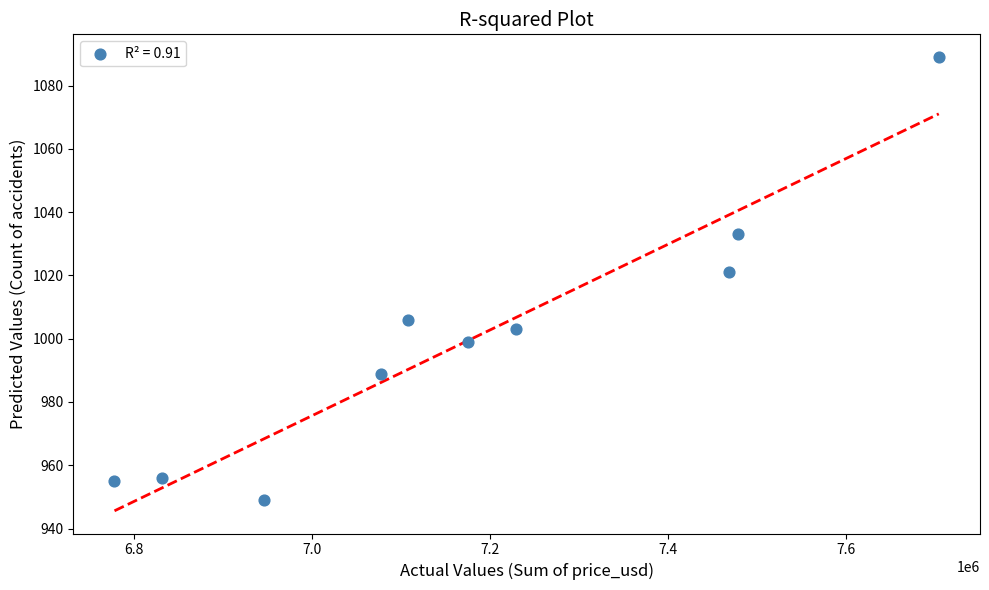

What Y value in the scatter plot is closest to 1019?

1021